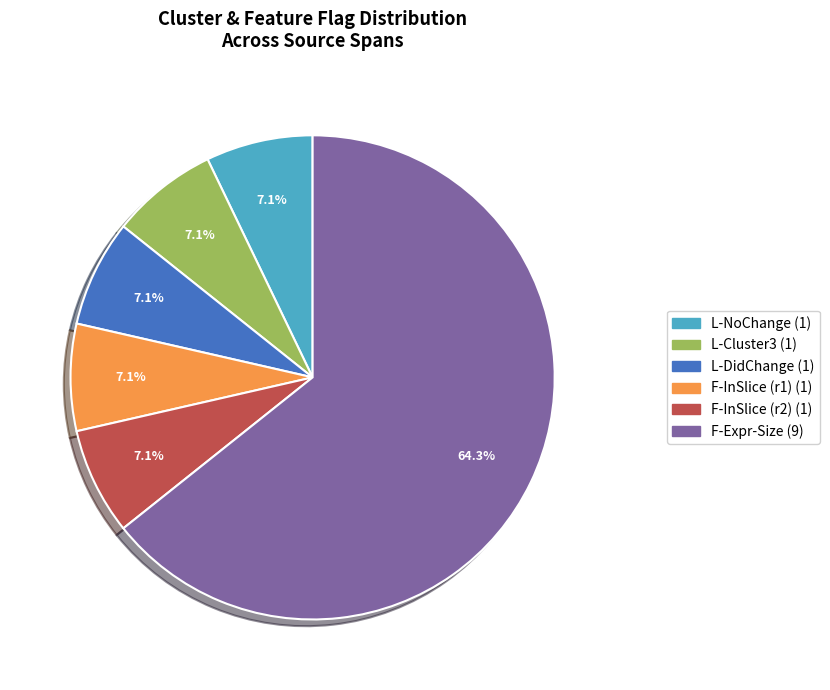

Is there a majority slice in this chart?

Yes